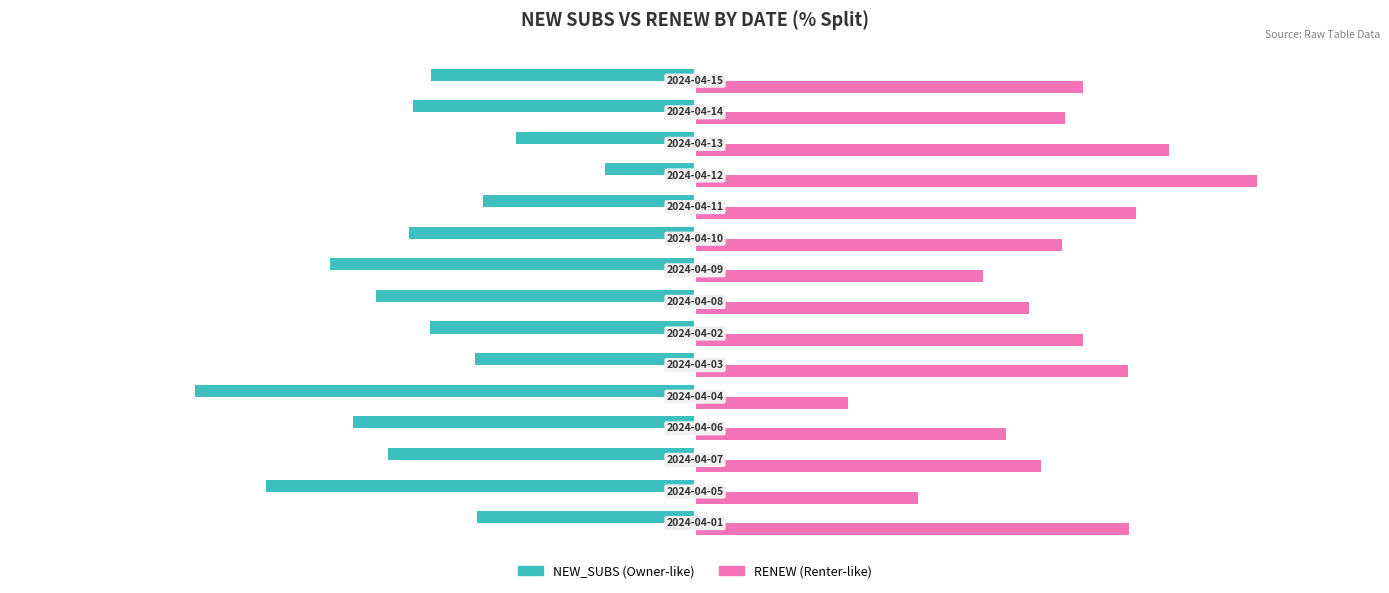

Are the bars grouped side by side (vs. stacked)?

Yes